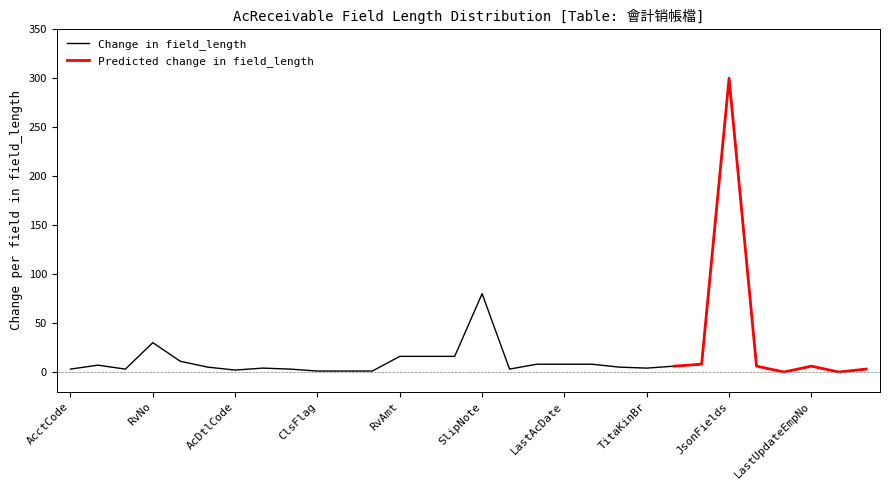

The chart shows a value of 30 at RvNo. True or false?

True